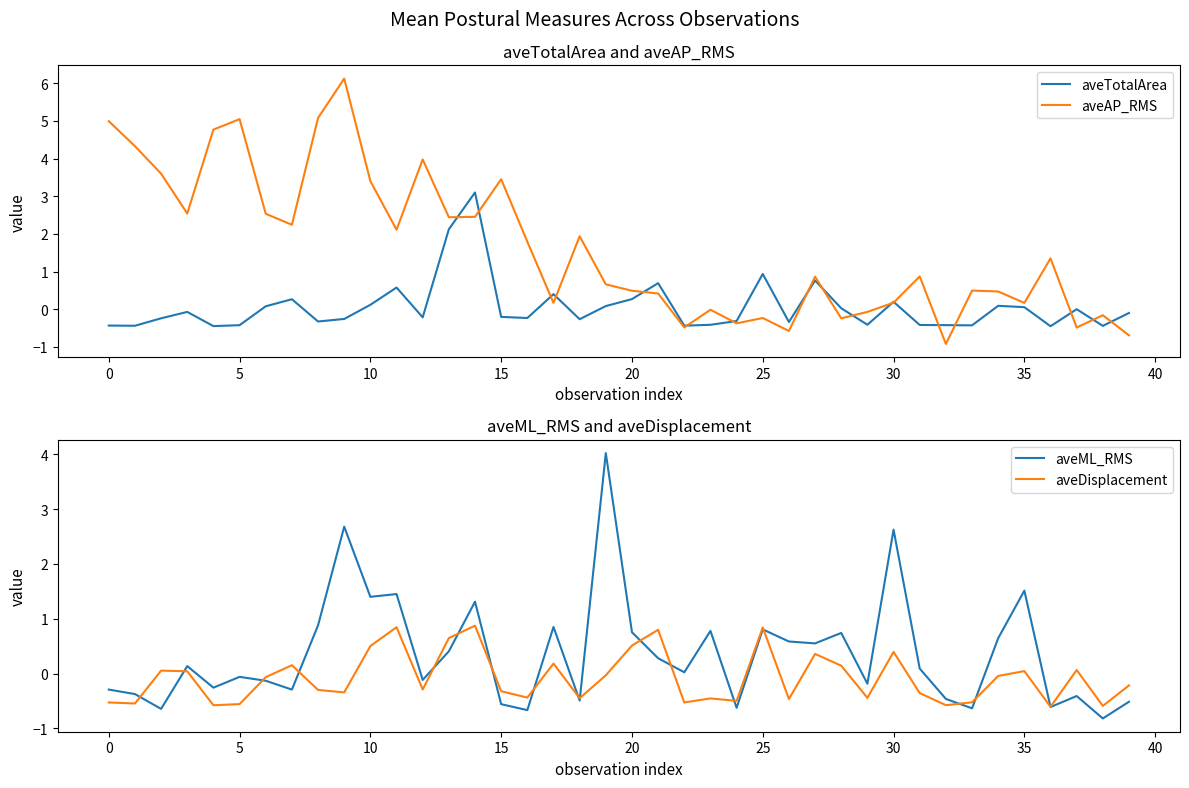

What is the label of the 7th point from the right?

33